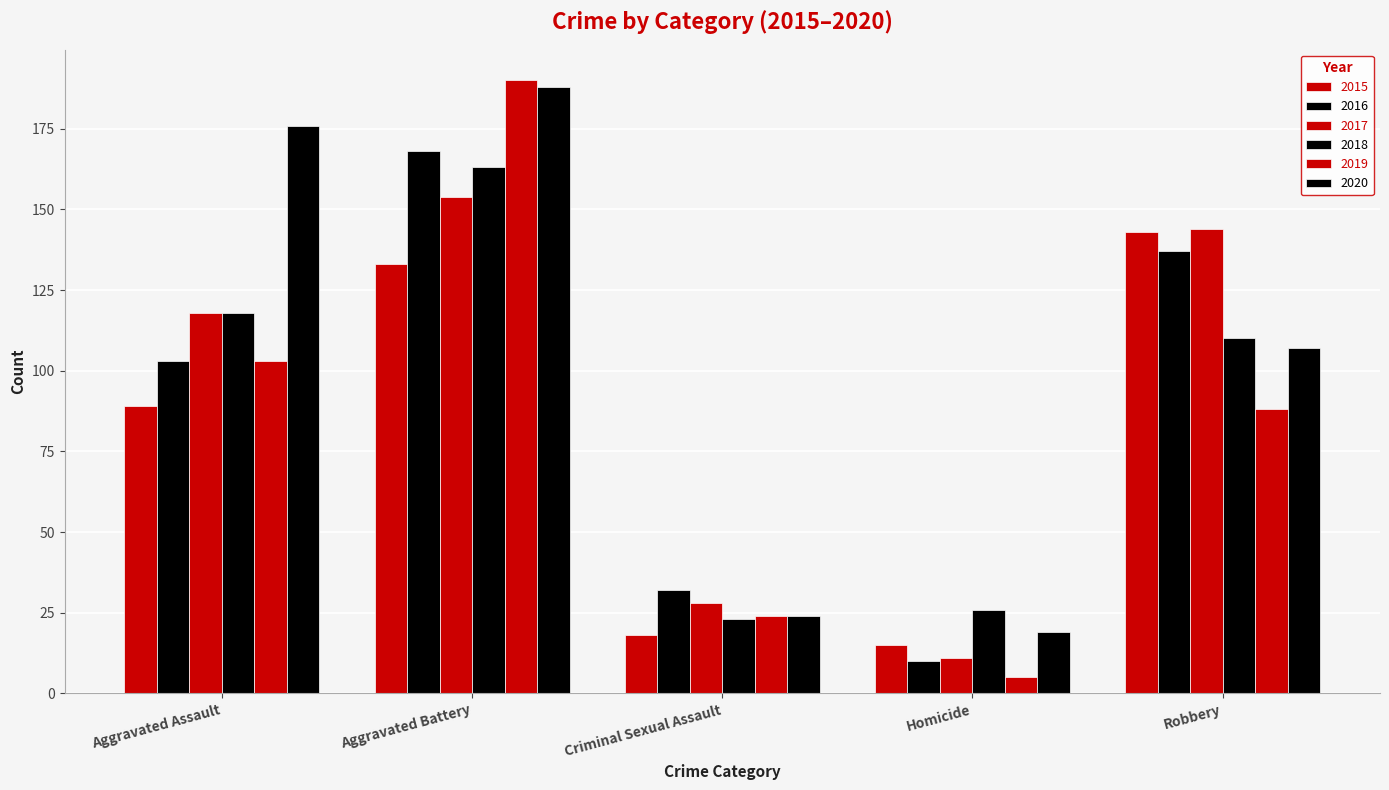

Are the bars grouped side by side (vs. stacked)?

Yes